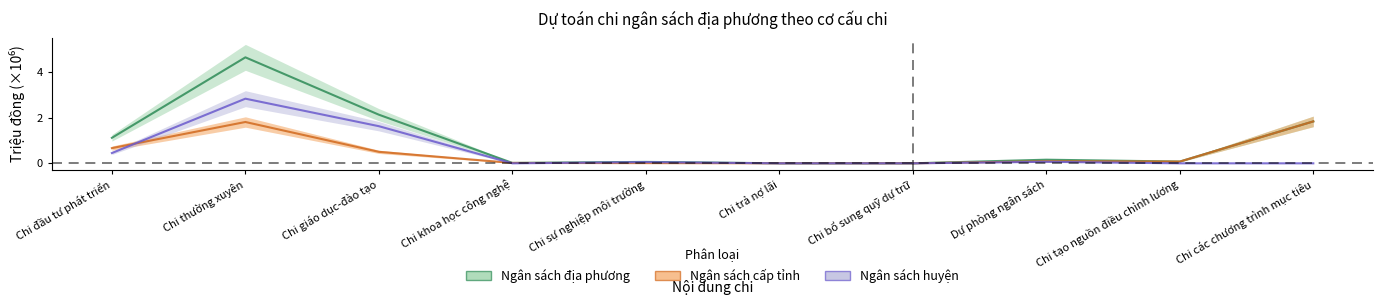

Which series ends up on top after the final intersection of Ngân sách huyện and Ngân sách cấp tỉnh?

Ngân sách cấp tỉnh